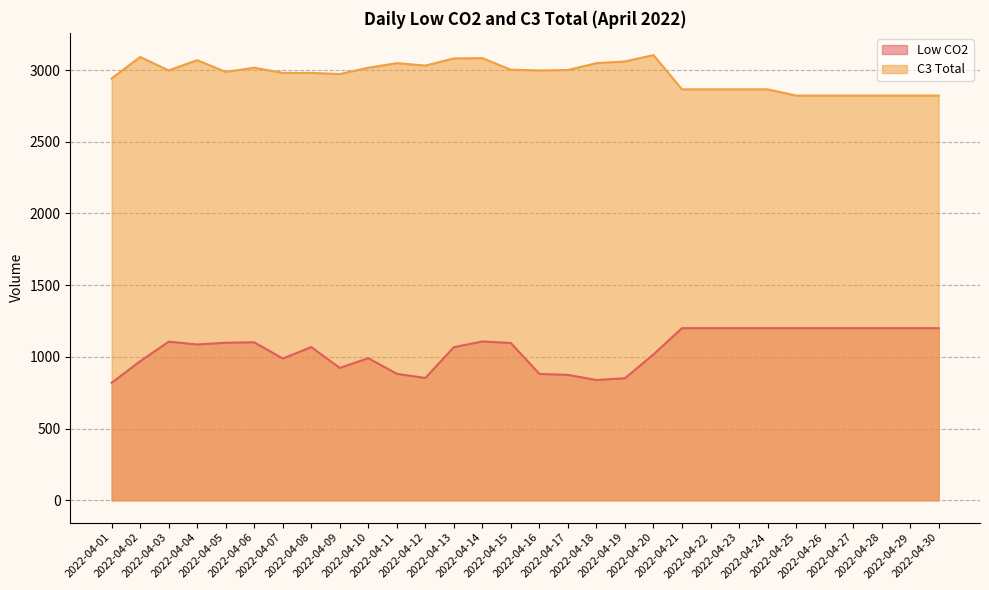

How many data points in C3 Total are less than 2997?

15